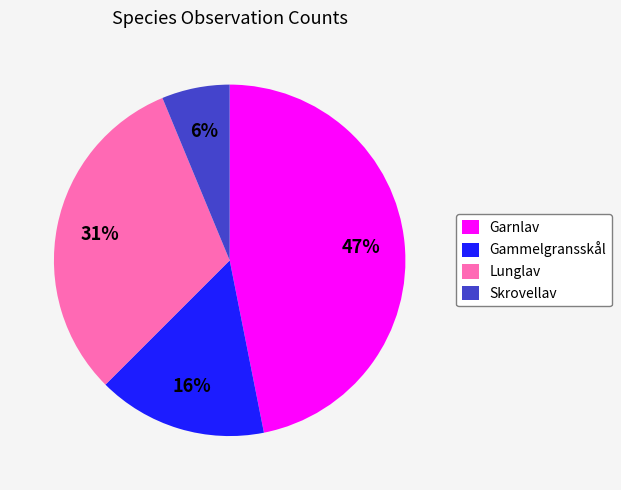

Between Garnlav and Skrovellav, which is larger?

Garnlav